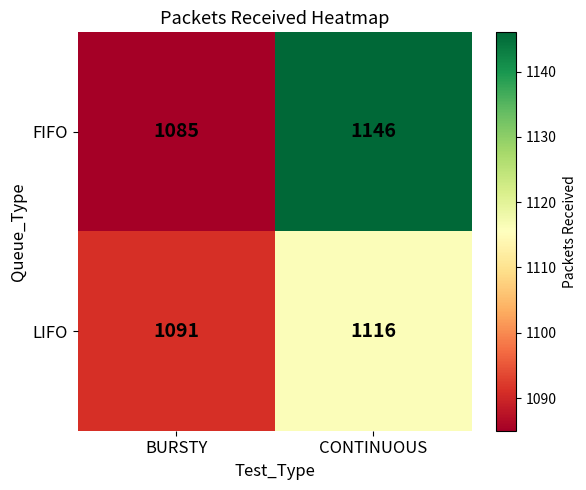

At which label is FIFO closest to 1115?

BURSTY